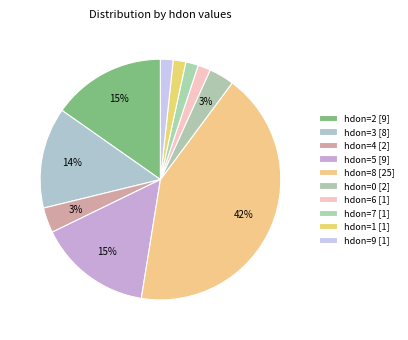

To the nearest percent, what is the difference between the hdon=0 [2] and hdon=2 [9] slice percentages?

12%